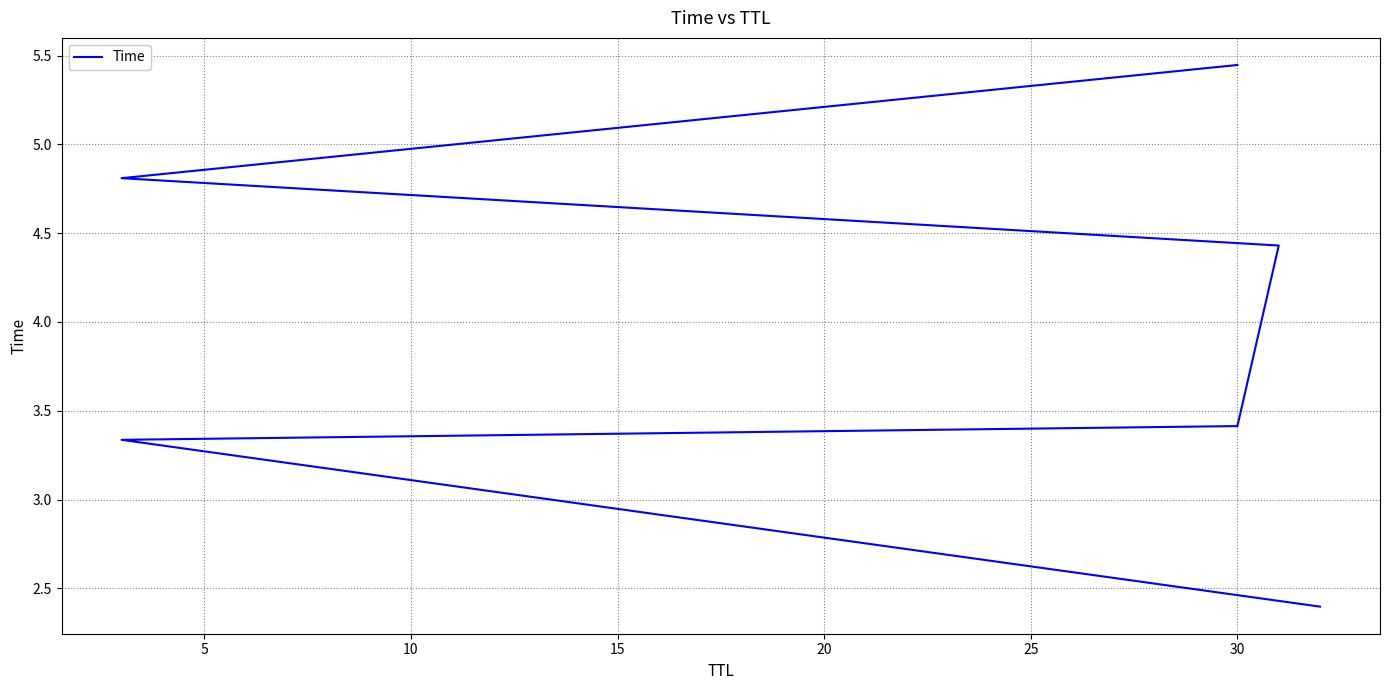

What is the minimum value shown in the chart?

2.4